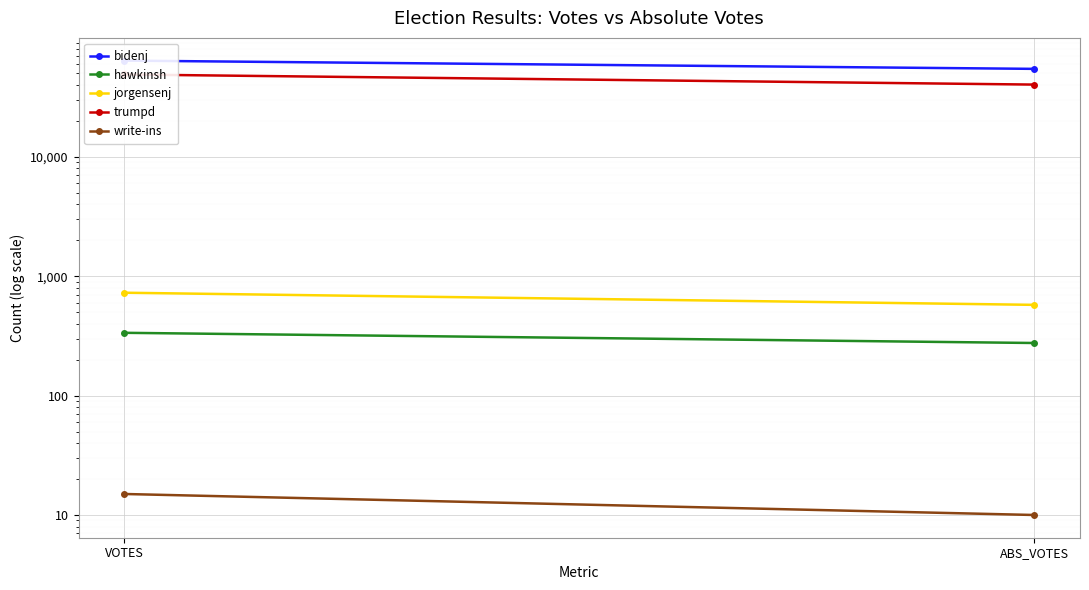

What are all the series names shown in the legend?

bidenj, hawkinsh, jorgensenj, trumpd, write-ins